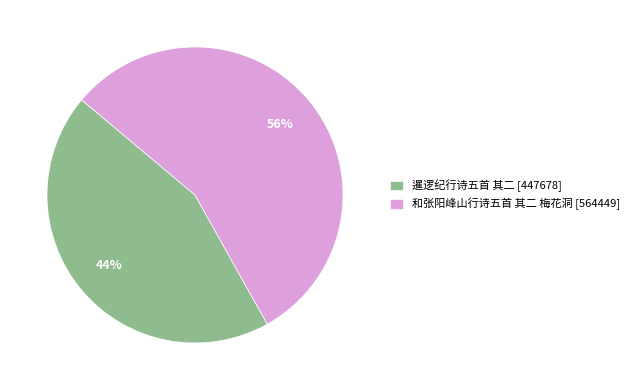

How many slices are in this pie chart?

2